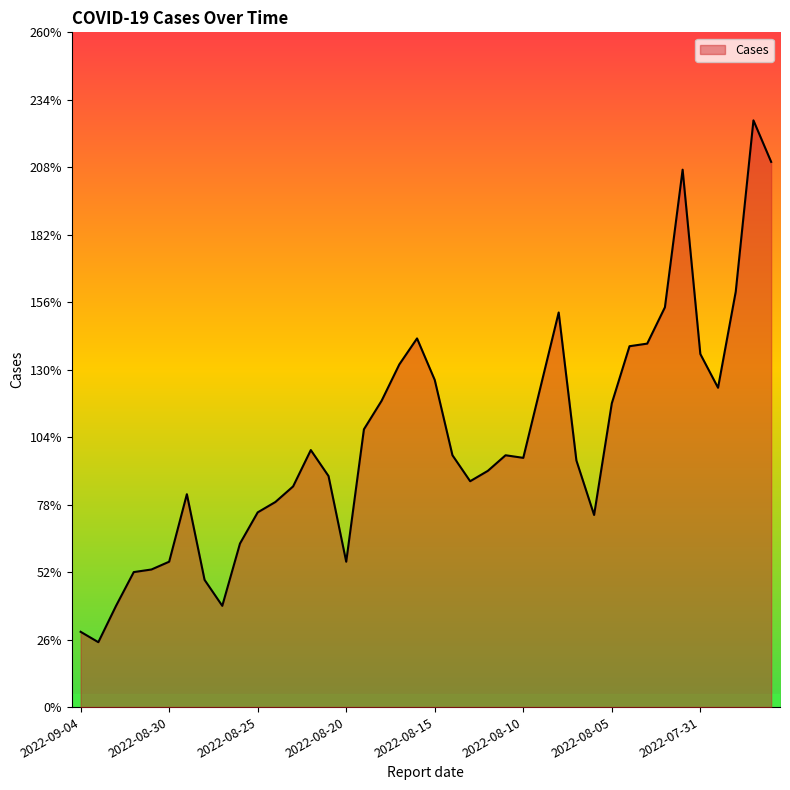

What is the maximum value shown in the chart?

226